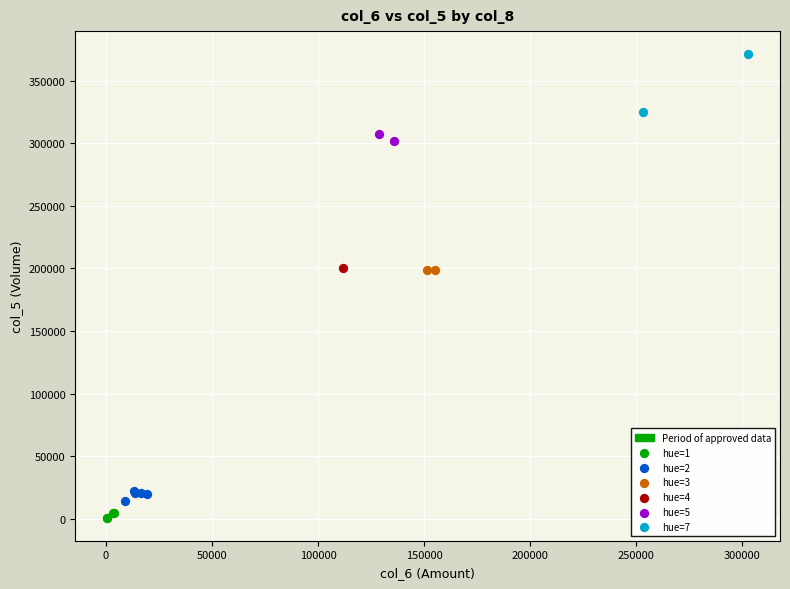

Which series contains the lowest Y value?

hue=1